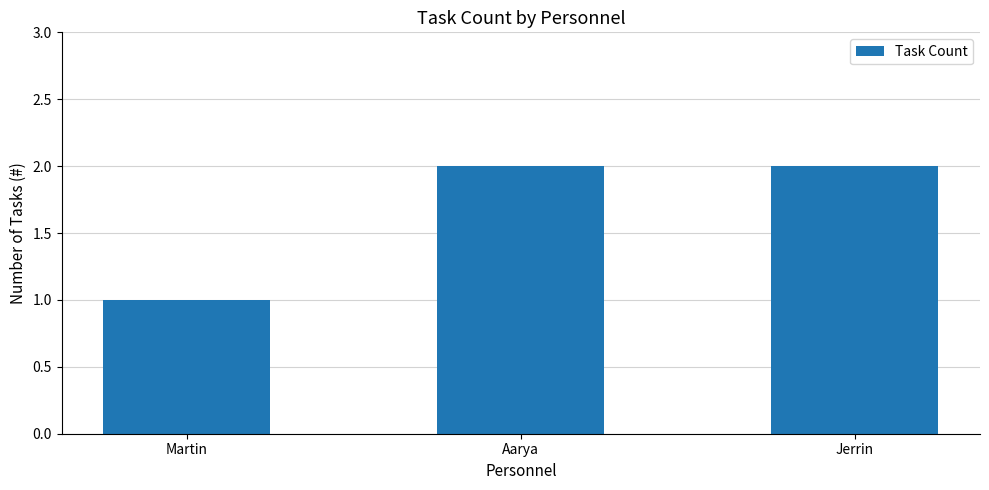

Which category has the lowest value across all series?

Martin